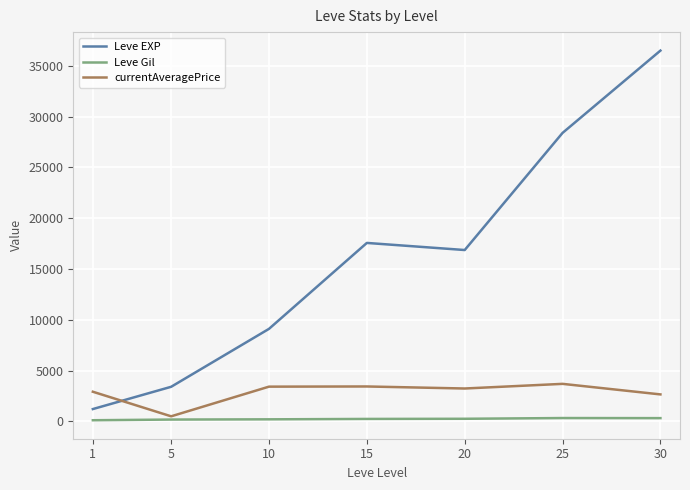

Where does the Leve EXP series first go above 16865?

15